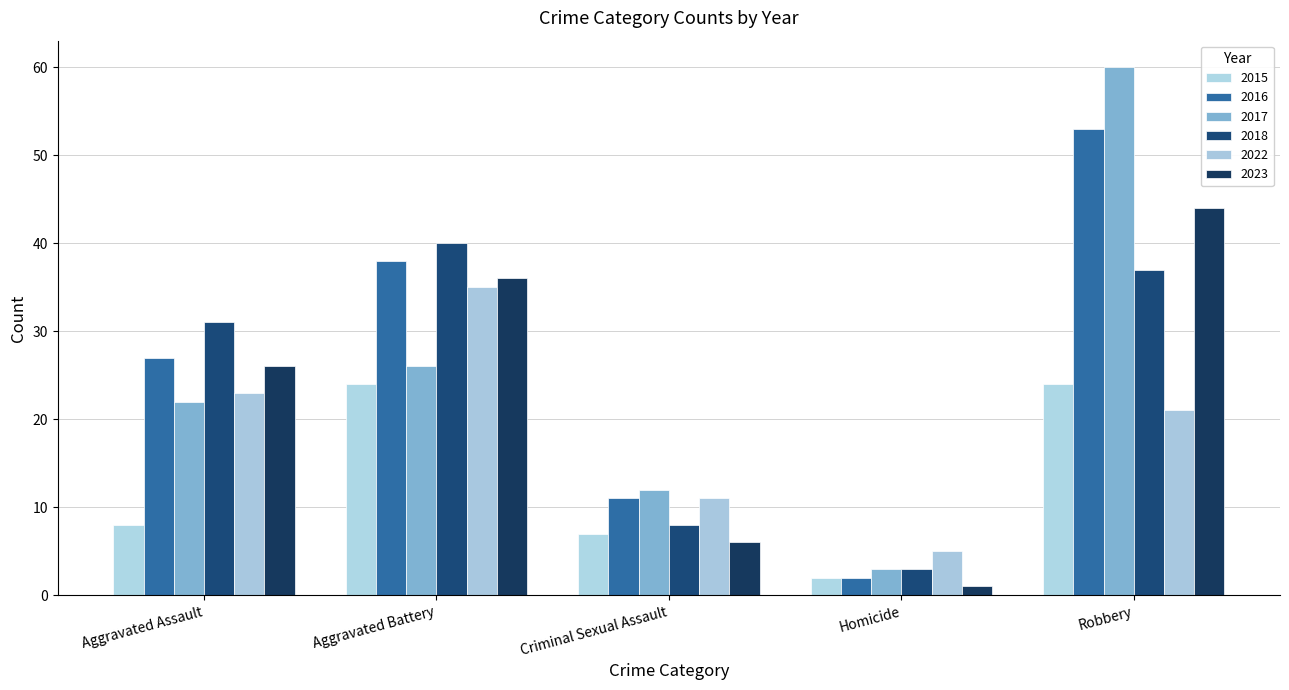

At how many categories does at least one series exceed 4?

5